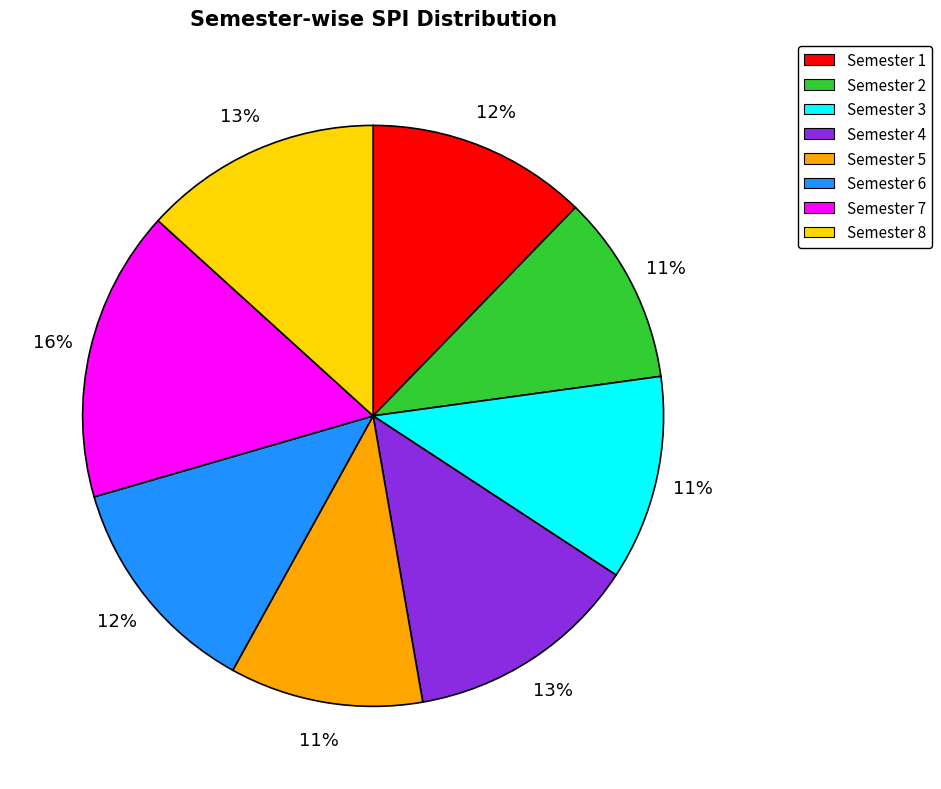

To the nearest percent, what is the average slice percentage?

12%